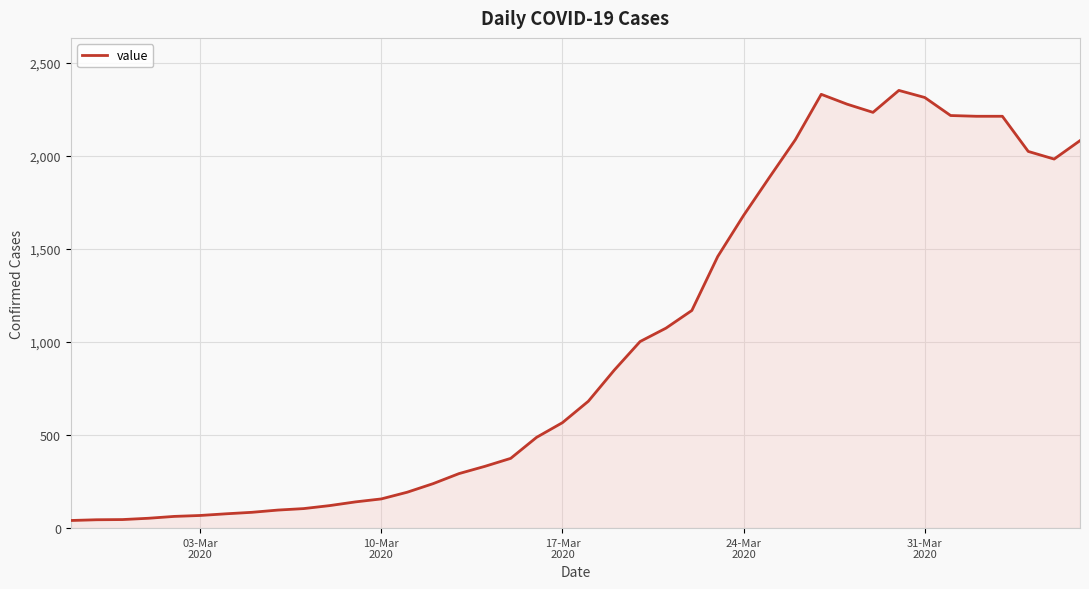

How many lines are shown in the chart?

1